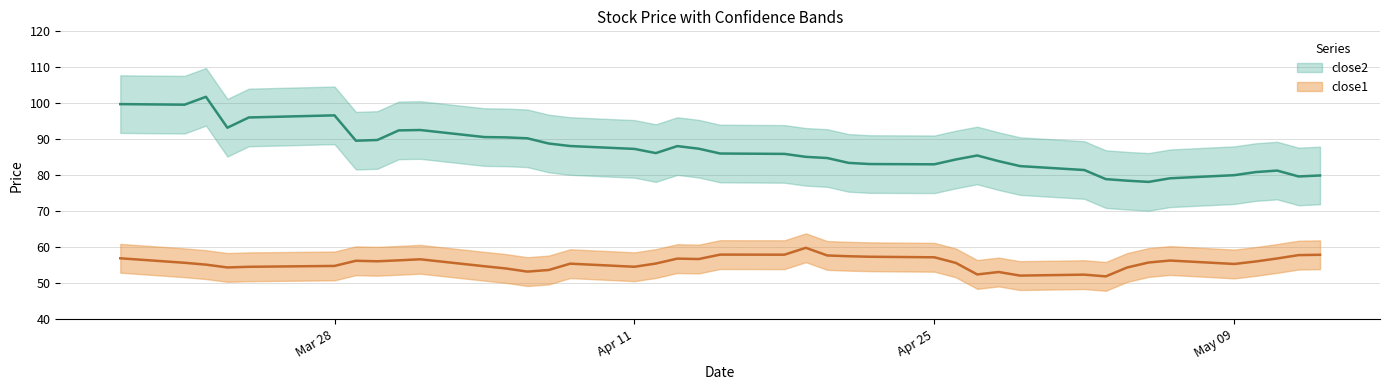

What is the average value of the close2 series?

86.9